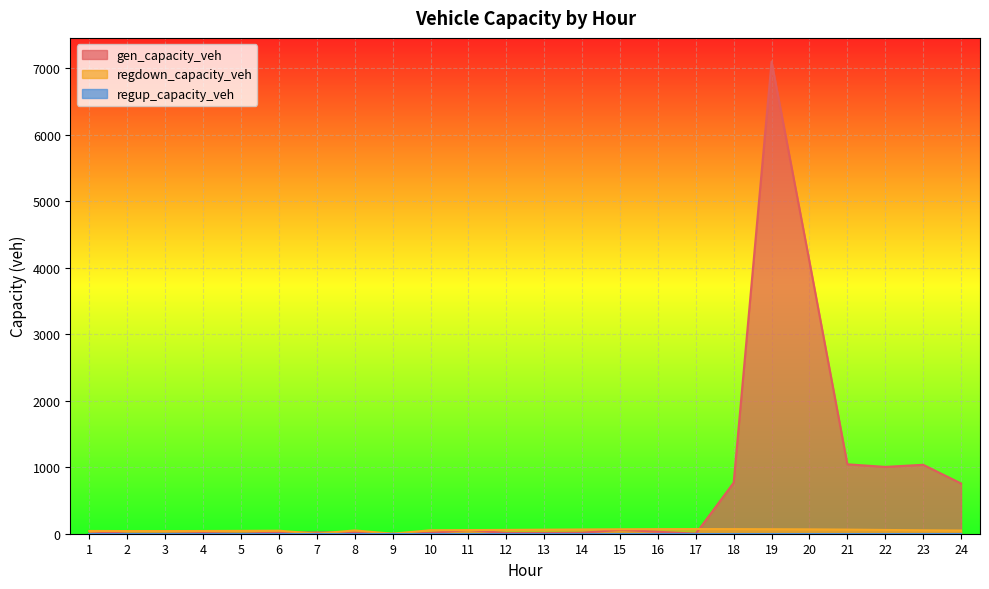

What is the value of the gen_capacity_veh point at the 18th from the left?

767.5